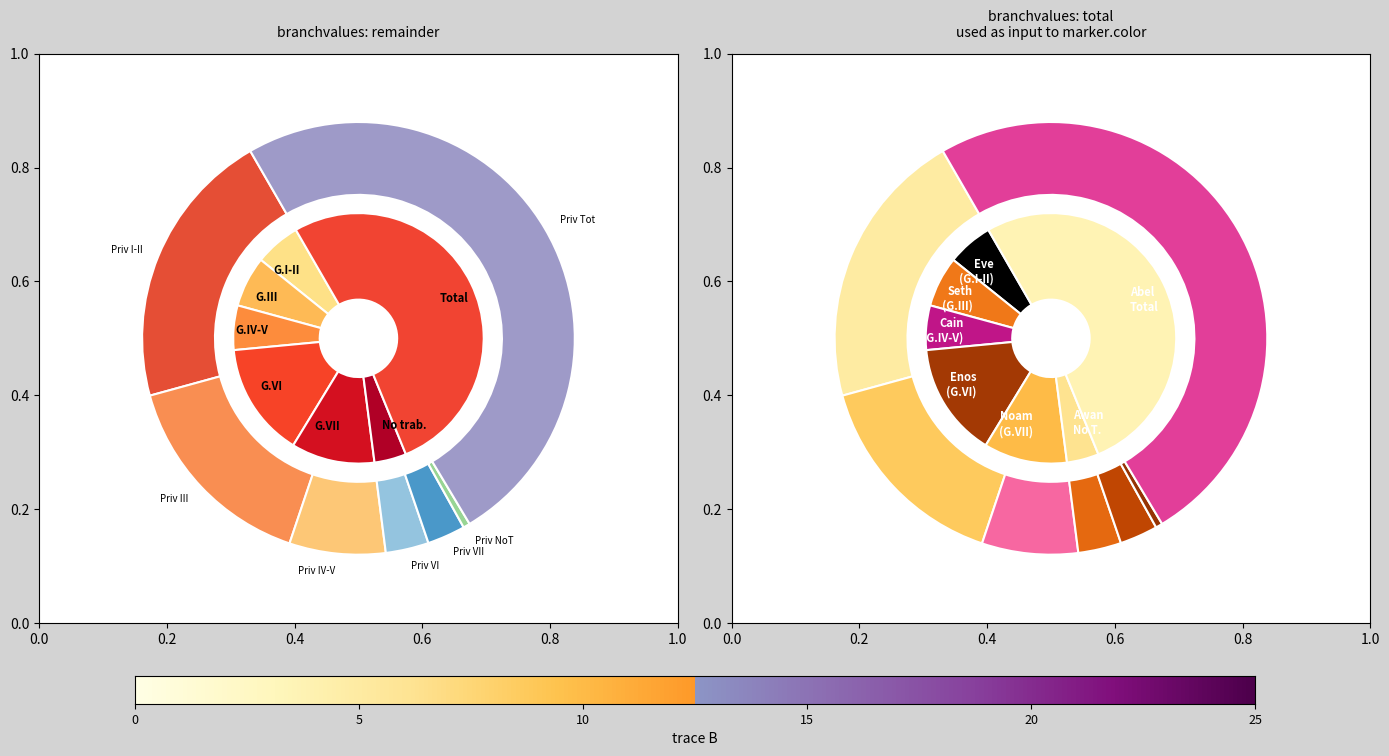

The Grupo III slice represents 13% of the pie. True or false?

False